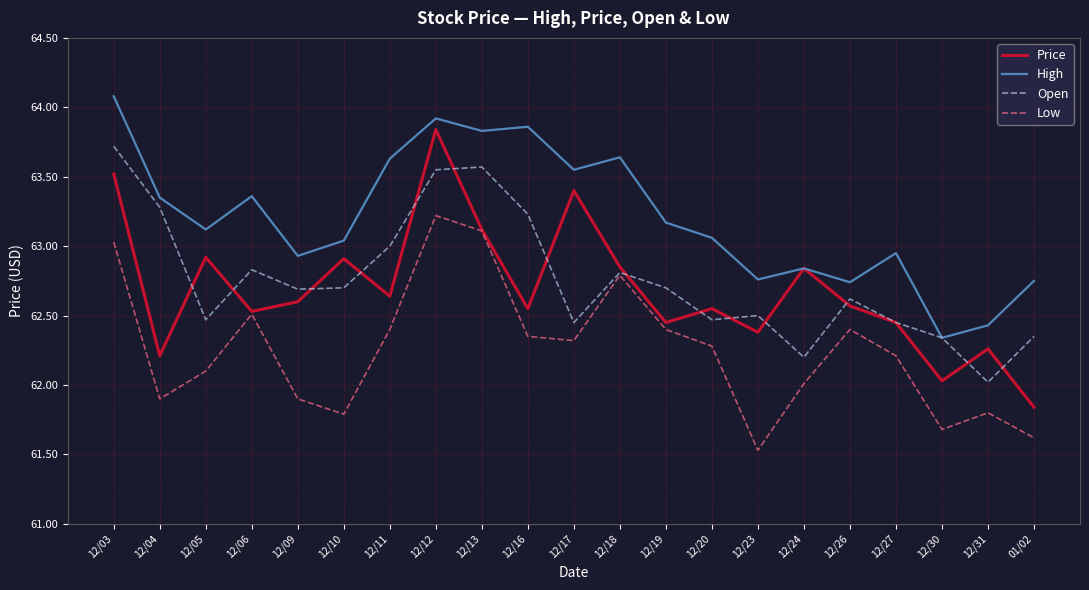

At which category is the sum across all series the highest?

12/12